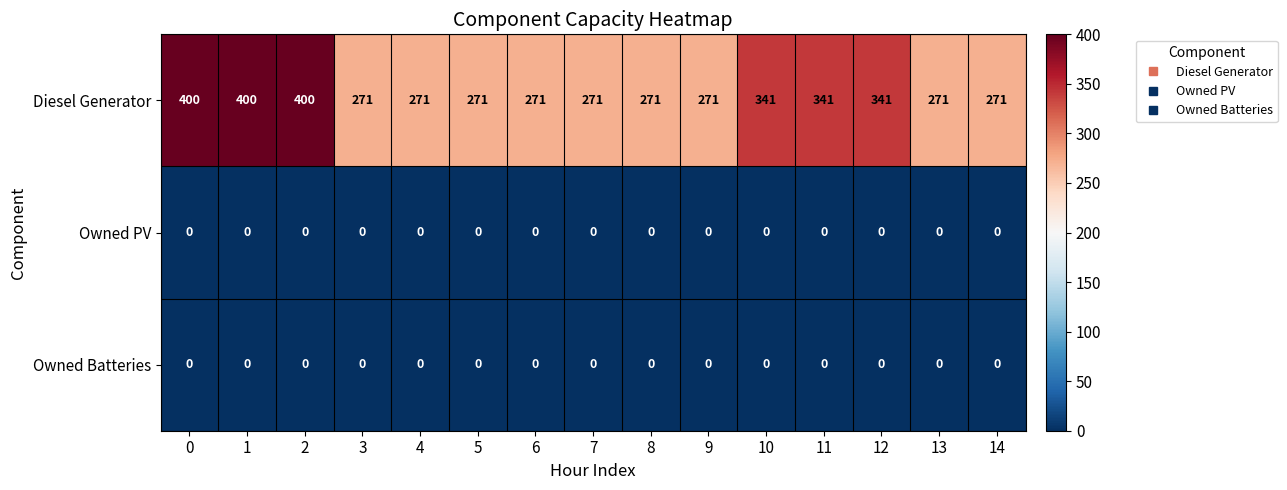

Which series has the widest spread of values?

Diesel Generator